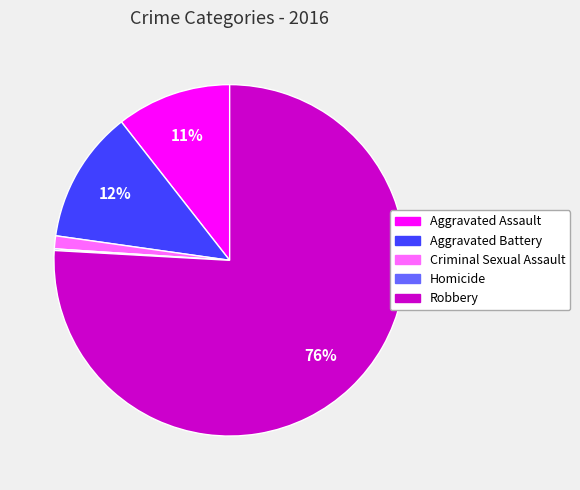

To the nearest percent, what portion does Aggravated Assault represent?

11%